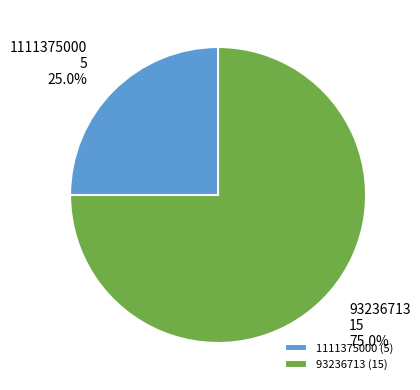

Rank the categories by value from highest to lowest.

93236713, 1111375000